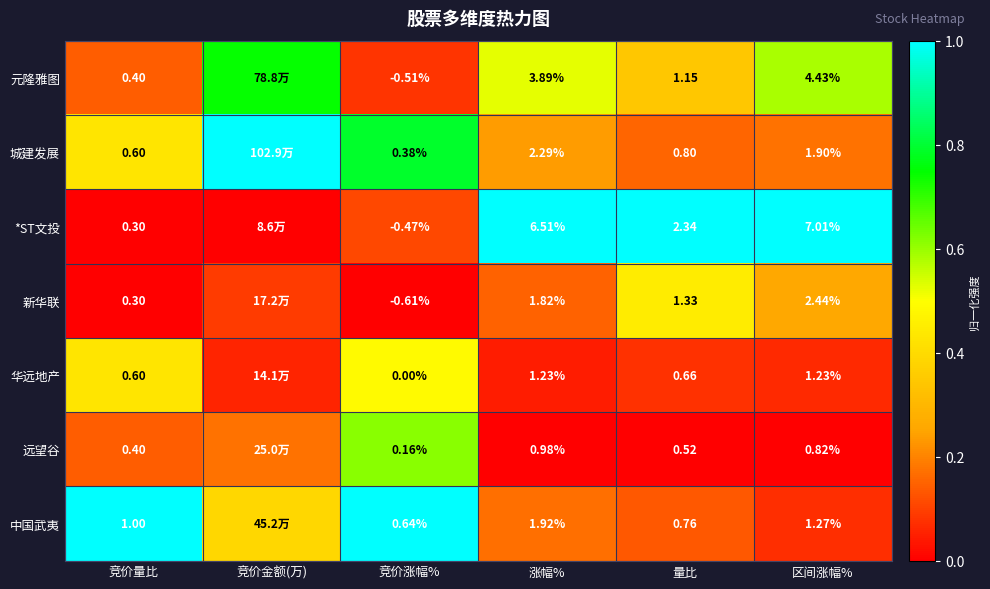

Is the value of *ST文投 at 竞价涨幅% greater than the value of 元隆雅图 at 竞价涨幅%?

Yes